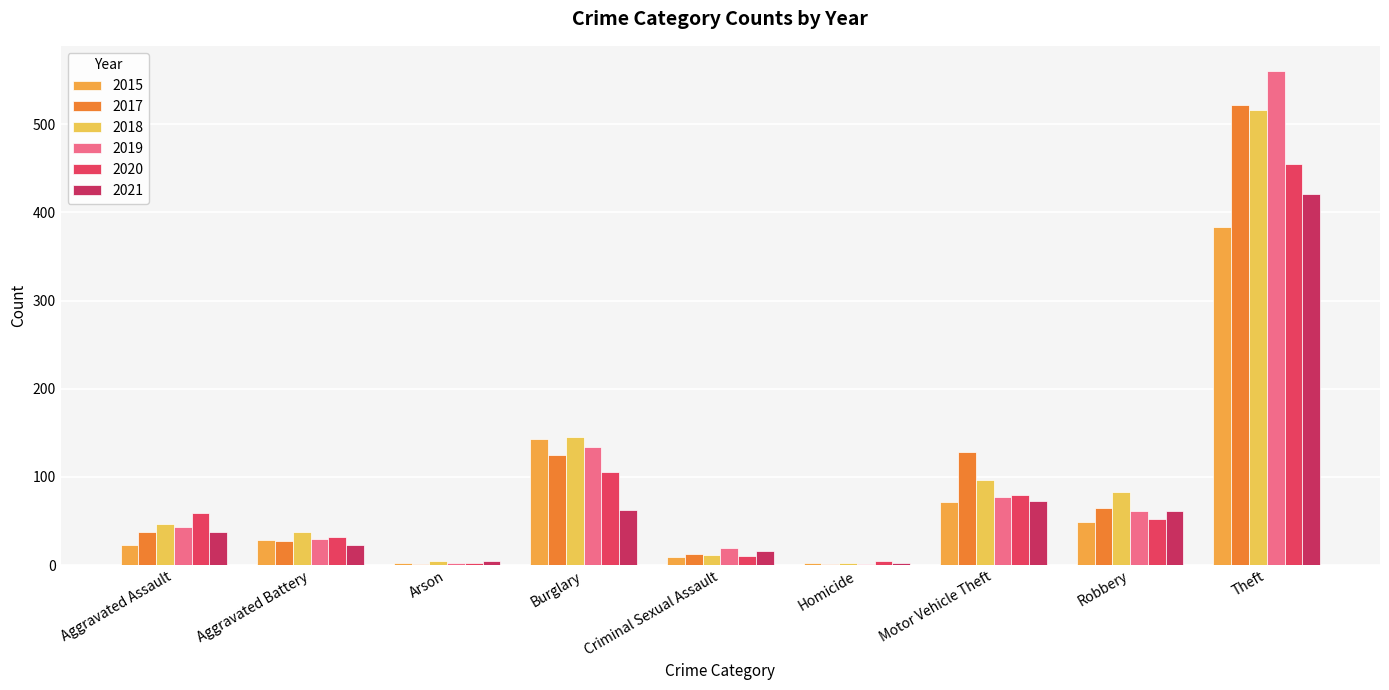

Reading left to right, transcribe all the data shown in this chart.

2015: 23	28	2	143	9	2	71	49	383
2017: 37	27	1	125	13	1	128	65	522
2018: 47	37	4	145	11	2	96	83	516
2019: 43	30	2	134	19	1	77	61	561
2020: 59	32	2	106	10	4	80	52	455
2021: 38	23	4	62	16	2	73	61	421